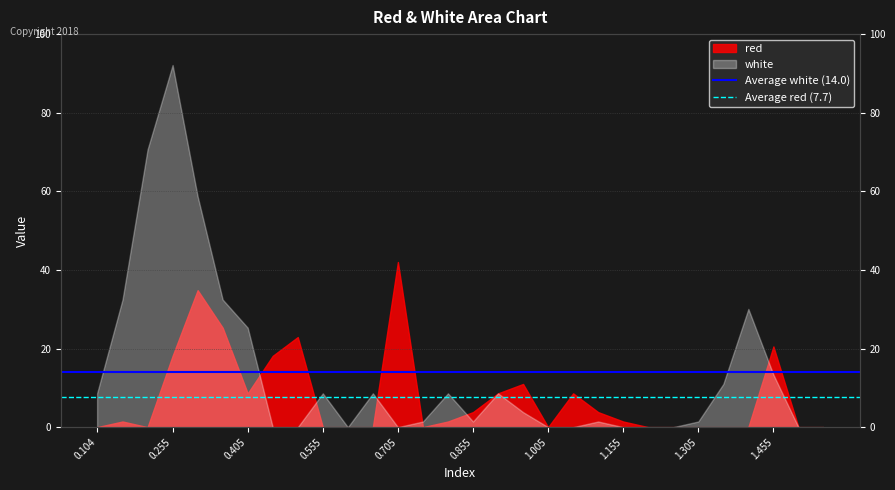

At which label does Average red (7.7) reach its minimum?

0.104